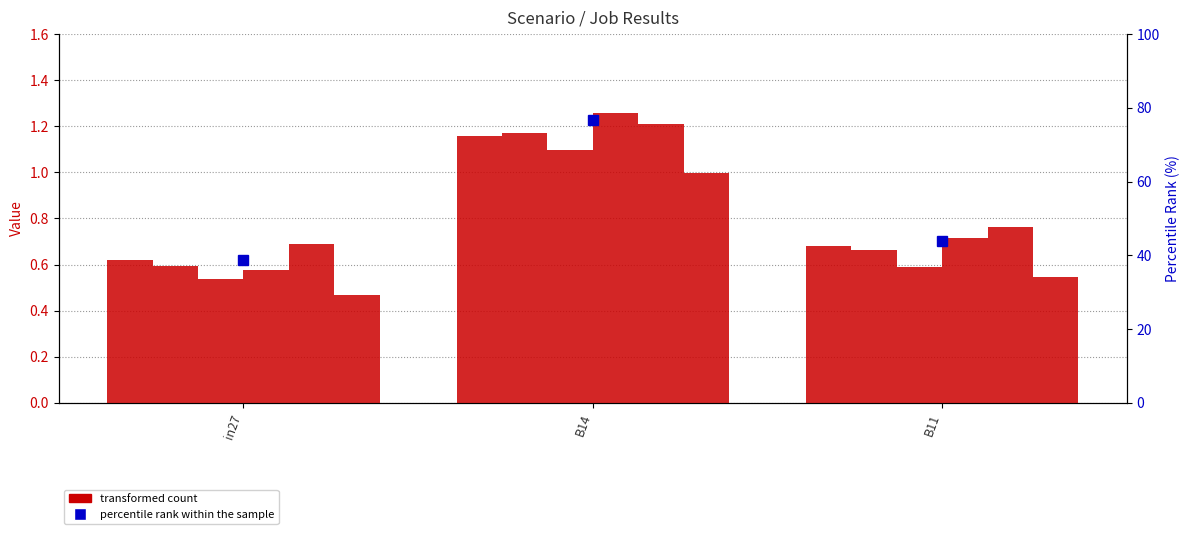

Does the chart contain any negative values?

No